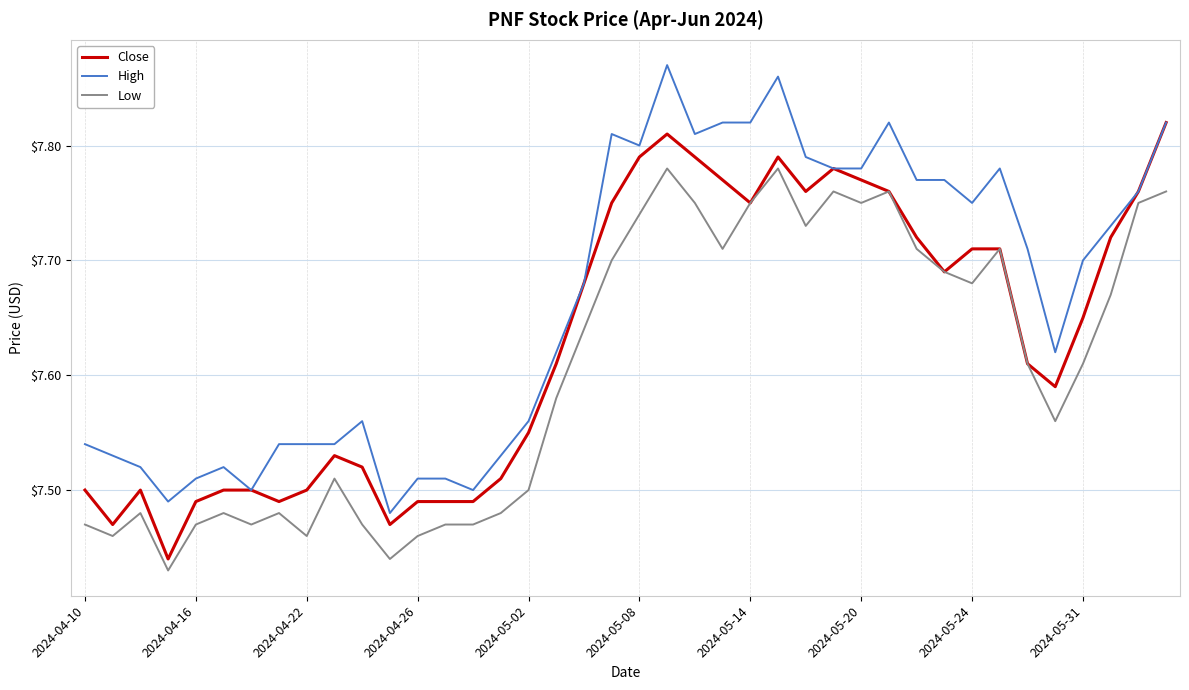

Rank the series by their average value, from highest to lowest.

High, Close, Low